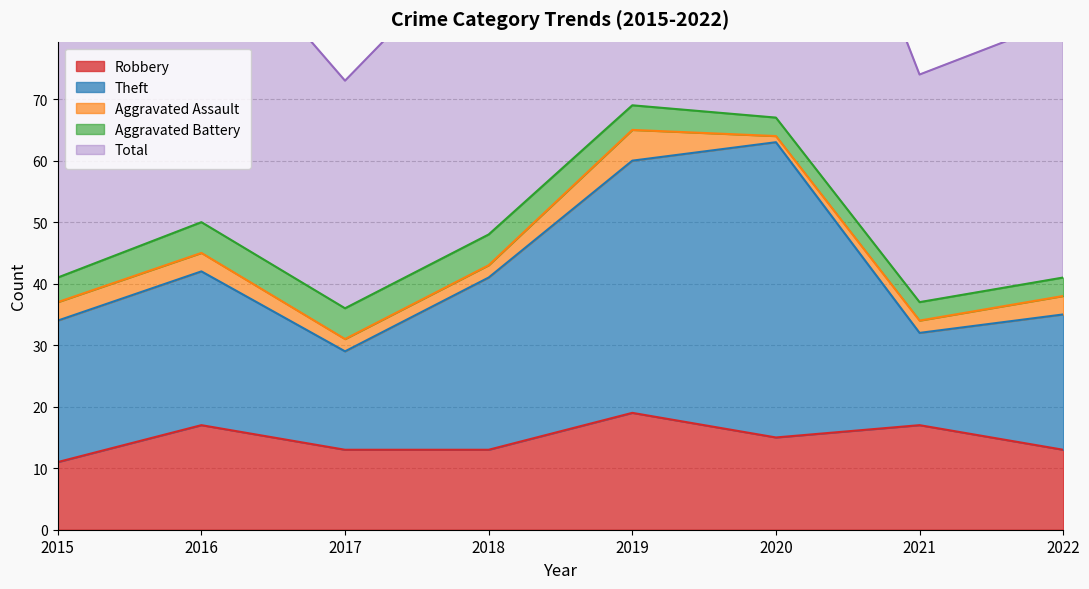

True or false: Robbery and Total cross at least once.

False